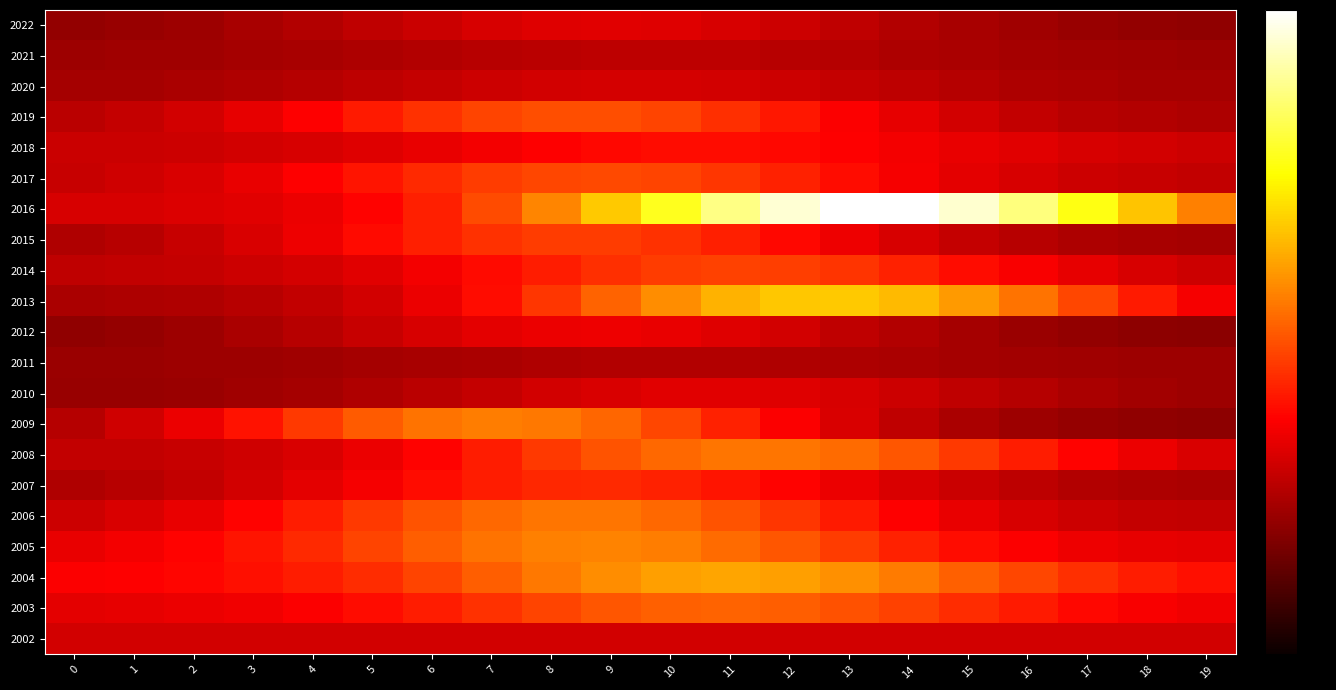

Reading left to right, transcribe all the data shown in this chart.

2022: 0=0.3	1=0.4	2=0.4	3=0.4	4=0.4	5=0.4	6=0.5	7=0.5	8=0.5	9=0.5	10=0.5	11=0.5	12=0.5	13=0.4	14=0.4	15=0.4	16=0.4	17=0.4	18=0.3	19=0.3
2021: 0=0.4	1=0.4	2=0.4	3=0.4	4=0.4	5=0.4	6=0.4	7=0.4	8=0.4	9=0.4	10=0.4	11=0.4	12=0.4	13=0.4	14=0.4	15=0.4	16=0.4	17=0.4	18=0.4	19=0.4
2020: 0=0.4	1=0.4	2=0.4	3=0.4	4=0.4	5=0.4	6=0.5	7=0.5	8=0.5	9=0.5	10=0.5	11=0.5	12=0.5	13=0.5	14=0.4	15=0.4	16=0.4	17=0.4	18=0.4	19=0.4
2019: 0=0.4	1=0.5	2=0.5	3=0.5	4=0.6	5=0.7	6=0.7	7=0.8	8=0.8	9=0.8	10=0.8	11=0.7	12=0.7	13=0.6	14=0.5	15=0.5	16=0.5	17=0.4	18=0.4	19=0.4
2018: 0=0.5	1=0.5	2=0.5	3=0.5	4=0.5	5=0.5	6=0.6	7=0.6	8=0.6	9=0.6	10=0.6	11=0.6	12=0.6	13=0.6	14=0.6	15=0.6	16=0.5	17=0.5	18=0.5	19=0.5
2017: 0=0.5	1=0.5	2=0.5	3=0.6	4=0.6	5=0.7	6=0.7	7=0.7	8=0.8	9=0.8	10=0.8	11=0.7	12=0.7	13=0.6	14=0.6	15=0.5	16=0.5	17=0.5	18=0.5	19=0.5
2016: 0=0.5	1=0.5	2=0.5	3=0.5	4=0.6	5=0.6	6=0.7	7=0.8	8=0.9	9=1.1	10=1.3	11=1.4	12=1.6	13=1.6	14=1.6	15=1.6	16=1.4	17=1.3	18=1.1	19=0.9
2015: 0=0.4	1=0.4	2=0.5	3=0.5	4=0.6	5=0.6	6=0.7	7=0.7	8=0.7	9=0.7	10=0.7	11=0.7	12=0.6	13=0.6	14=0.5	15=0.5	16=0.4	17=0.4	18=0.4	19=0.4
2014: 0=0.4	1=0.5	2=0.5	3=0.5	4=0.5	5=0.5	6=0.6	7=0.6	8=0.7	9=0.7	10=0.8	11=0.8	12=0.8	13=0.7	14=0.7	15=0.6	16=0.6	17=0.5	18=0.5	19=0.5
2013: 0=0.4	1=0.4	2=0.4	3=0.4	4=0.5	5=0.5	6=0.6	7=0.6	8=0.7	9=0.8	10=1.0	11=1.0	12=1.1	13=1.1	14=1.1	15=1.0	16=0.9	17=0.8	18=0.7	19=0.6
2012: 0=0.3	1=0.3	2=0.4	3=0.4	4=0.4	5=0.5	6=0.5	7=0.5	8=0.6	9=0.6	10=0.6	11=0.5	12=0.5	13=0.5	14=0.4	15=0.4	16=0.4	17=0.3	18=0.3	19=0.3
2011: 0=0.4	1=0.4	2=0.4	3=0.4	4=0.4	5=0.4	6=0.4	7=0.4	8=0.4	9=0.4	10=0.4	11=0.4	12=0.4	13=0.4	14=0.4	15=0.4	16=0.4	17=0.4	18=0.4	19=0.4
2010: 0=0.3	1=0.4	2=0.4	3=0.4	4=0.4	5=0.4	6=0.4	7=0.5	8=0.5	9=0.5	10=0.5	11=0.5	12=0.5	13=0.5	14=0.5	15=0.5	16=0.4	17=0.4	18=0.4	19=0.4
2009: 0=0.4	1=0.5	2=0.6	3=0.6	4=0.7	5=0.8	6=0.9	7=0.9	8=0.9	9=0.9	10=0.8	11=0.7	12=0.6	13=0.5	14=0.4	15=0.4	16=0.4	17=0.3	18=0.3	19=0.3
2008: 0=0.5	1=0.5	2=0.5	3=0.5	4=0.5	5=0.6	6=0.6	7=0.7	8=0.7	9=0.8	10=0.9	11=0.9	12=0.9	13=0.9	14=0.8	15=0.7	16=0.7	17=0.6	18=0.6	19=0.5
2007: 0=0.4	1=0.4	2=0.5	3=0.5	4=0.5	5=0.6	6=0.6	7=0.7	8=0.7	9=0.7	10=0.7	11=0.7	12=0.6	13=0.6	14=0.5	15=0.5	16=0.4	17=0.4	18=0.4	19=0.4
2006: 0=0.5	1=0.5	2=0.6	3=0.6	4=0.7	5=0.7	6=0.8	7=0.9	8=0.9	9=0.9	10=0.9	11=0.8	12=0.7	13=0.7	14=0.6	15=0.5	16=0.5	17=0.5	18=0.5	19=0.5
2005: 0=0.6	1=0.6	2=0.6	3=0.7	4=0.7	5=0.8	6=0.8	7=0.9	8=0.9	9=0.9	10=0.9	11=0.9	12=0.8	13=0.8	14=0.7	15=0.6	16=0.6	17=0.6	18=0.5	19=0.5
2004: 0=0.6	1=0.6	2=0.6	3=0.6	4=0.7	5=0.7	6=0.8	7=0.8	8=0.9	9=1.0	10=1.0	11=1.0	12=1.0	13=1.0	14=0.9	15=0.8	16=0.8	17=0.7	18=0.7	19=0.6
2003: 0=0.5	1=0.5	2=0.6	3=0.6	4=0.6	5=0.6	6=0.7	7=0.7	8=0.8	9=0.8	10=0.8	11=0.8	12=0.8	13=0.8	14=0.8	15=0.7	16=0.7	17=0.6	18=0.6	19=0.6
2002: 0=0.5	1=0.5	2=0.5	3=0.5	4=0.5	5=0.5	6=0.5	7=0.5	8=0.5	9=0.5	10=0.5	11=0.5	12=0.5	13=0.5	14=0.5	15=0.5	16=0.5	17=0.5	18=0.5	19=0.5